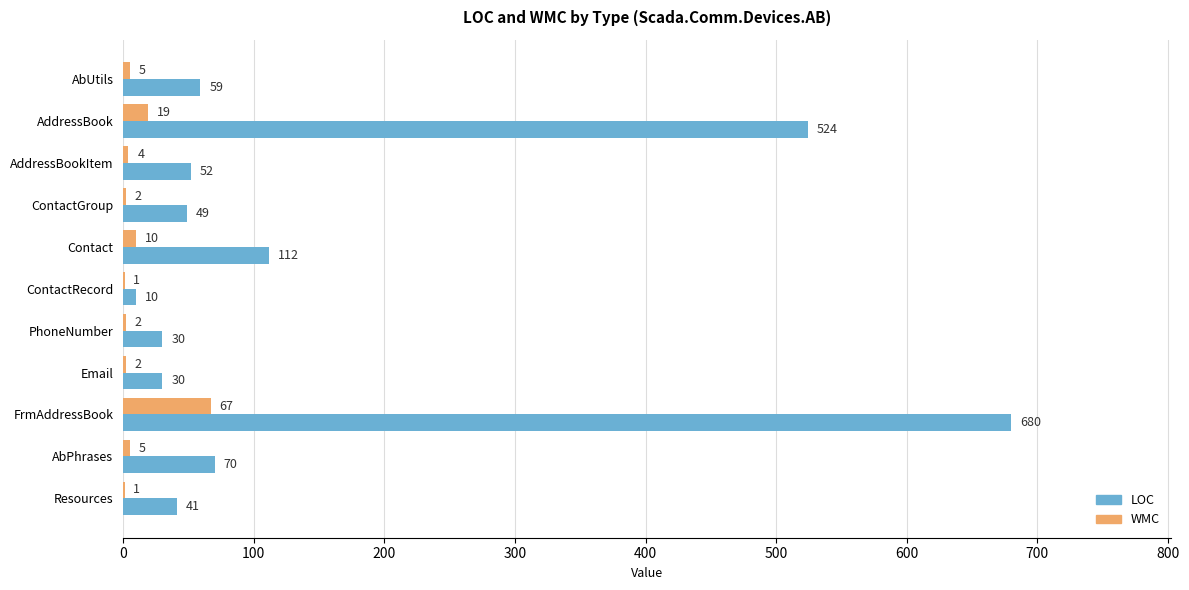

What is the total value across all series at AbPhrases?

75